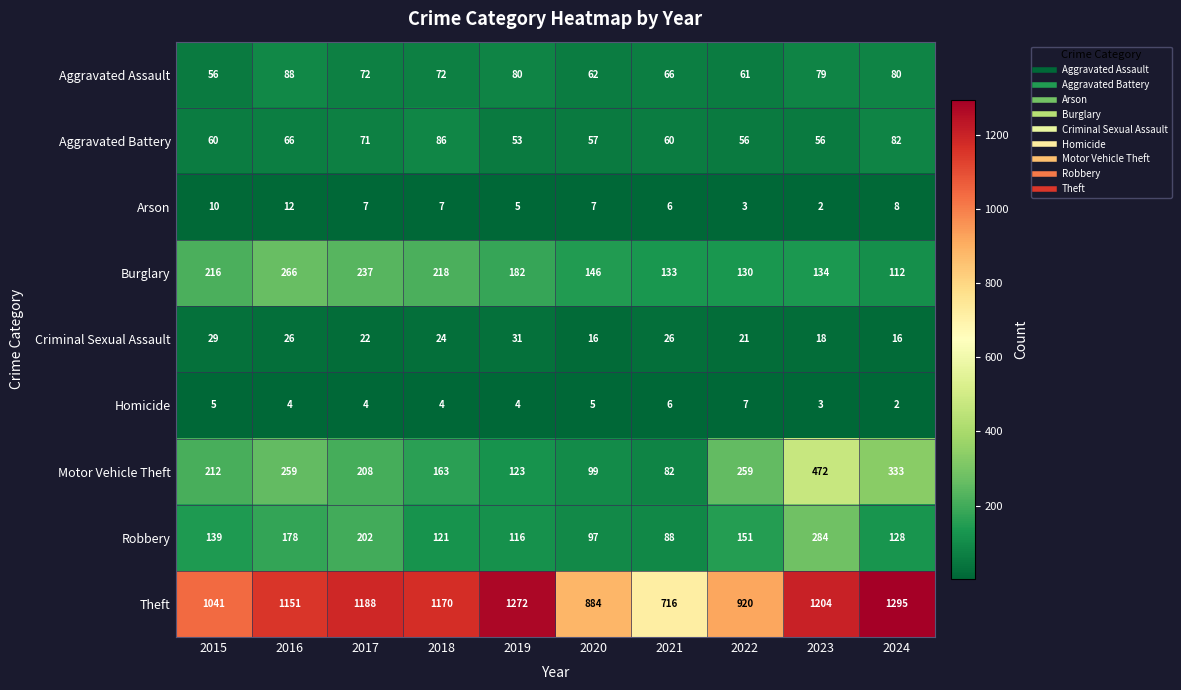

At which category is the sum across all series the highest?

2023